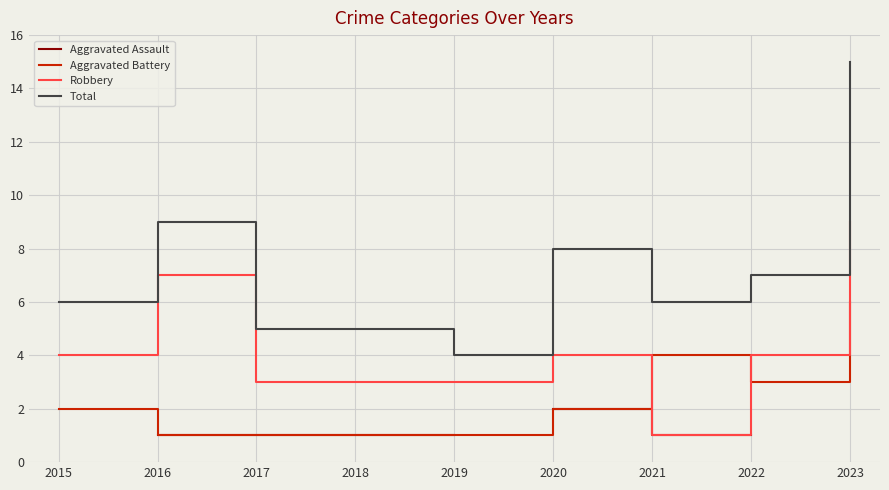

In Aggravated Battery, how many points are higher than both neighbors (excluding endpoints)?

1